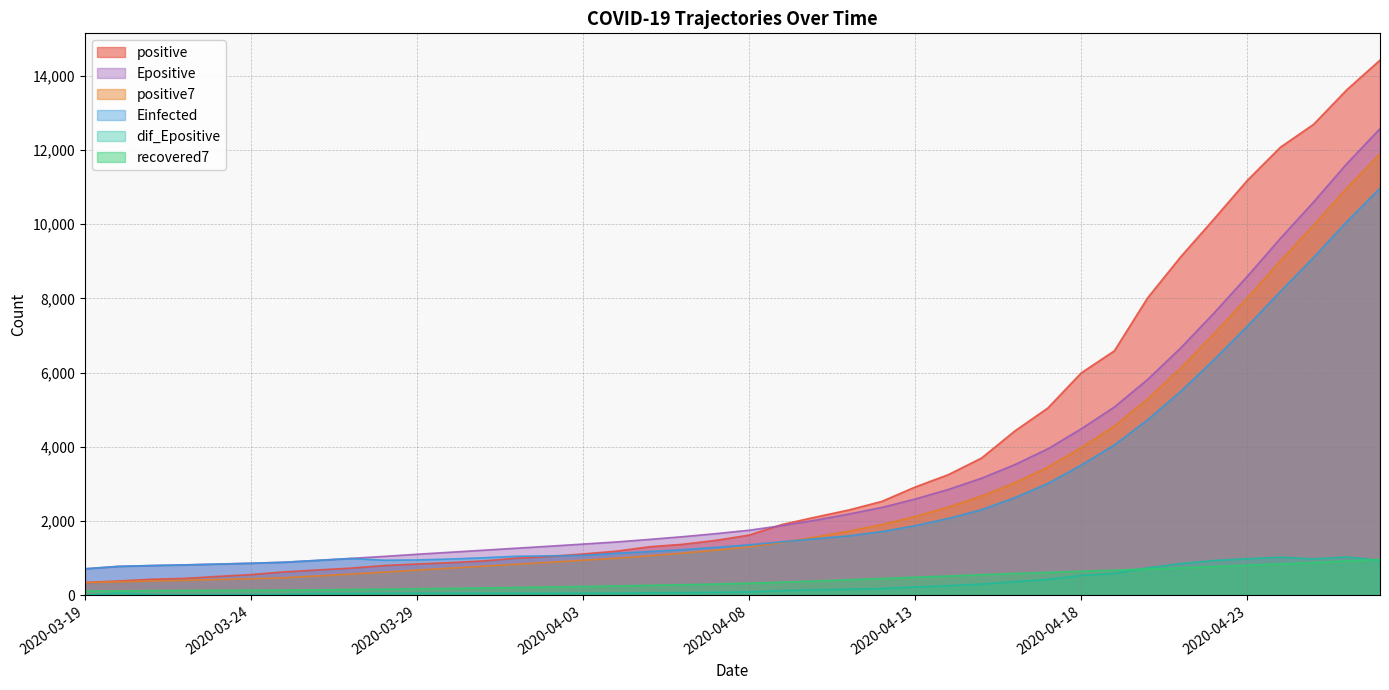

Rank the categories by dif_Epositive value from lowest to highest.

2020-03-19, 2020-03-22, 2020-03-23, 2020-03-24, 2020-03-21, 2020-03-25, 2020-03-26, 2020-03-27, 2020-04-02, 2020-03-31, 2020-04-01, 2020-03-30, 2020-03-28, 2020-04-03, 2020-04-04, 2020-03-29, 2020-03-20, 2020-04-05, 2020-04-06, 2020-04-07, 2020-04-08, 2020-04-09, 2020-04-10, 2020-04-11, 2020-04-12, 2020-04-13, 2020-04-14, 2020-04-15, 2020-04-16, 2020-04-17, 2020-04-18, 2020-04-19, 2020-04-20, 2020-04-21, 2020-04-22, 2020-04-27, 2020-04-25, 2020-04-23, 2020-04-24, 2020-04-26